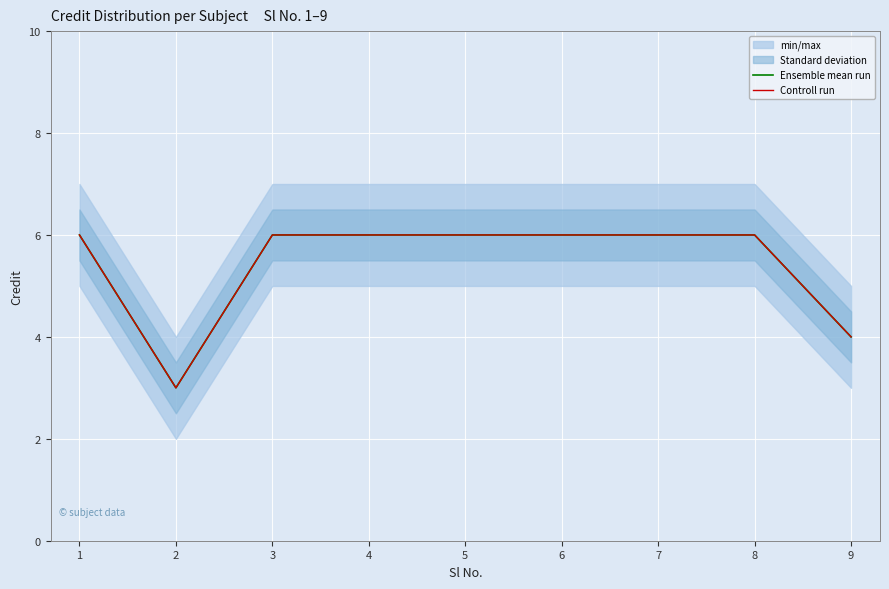

Reading left to right, transcribe all the data shown in this chart.

Ensemble mean run: 1=6	2=3	3=6	4=6	5=6	6=6	7=6	8=6	9=4
Controll run: 1=6	2=3	3=6	4=6	5=6	6=6	7=6	8=6	9=4